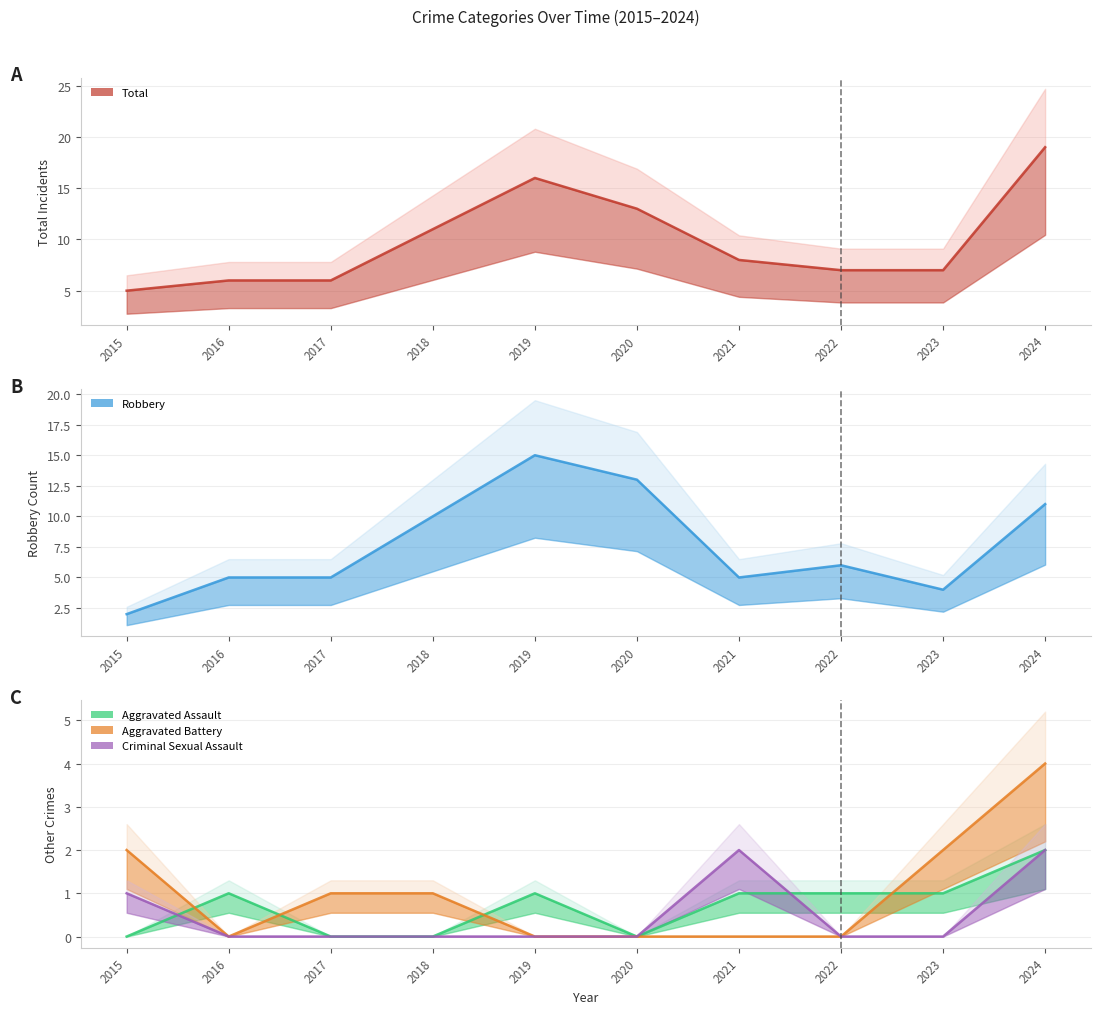

What is the highest value of the Aggravated Battery series?

4